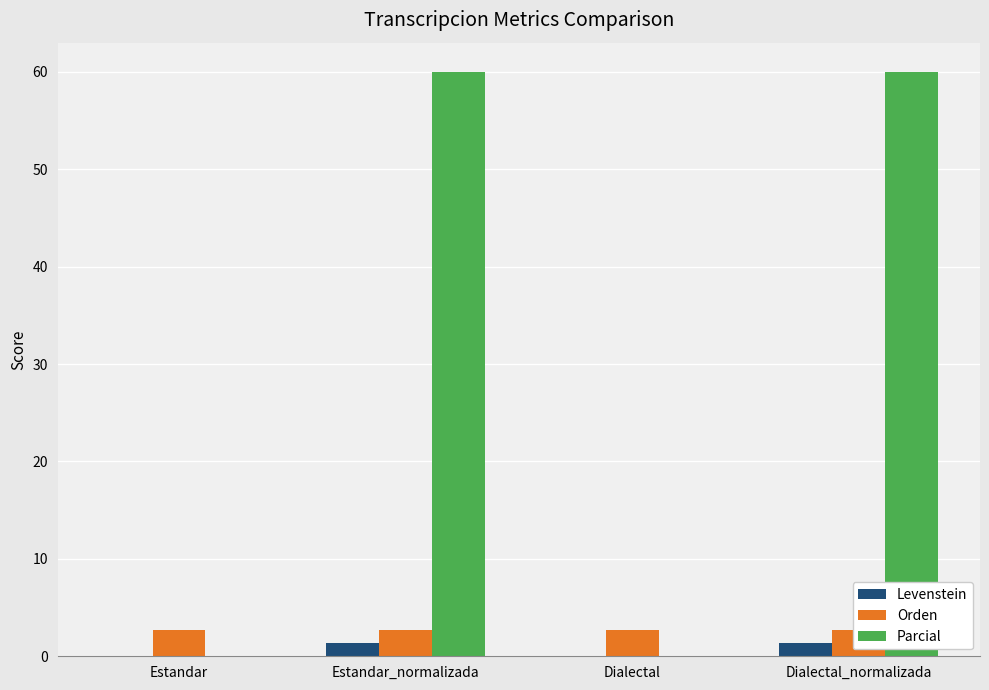

At which category is the sum across all series the highest?

Estandar_normalizada